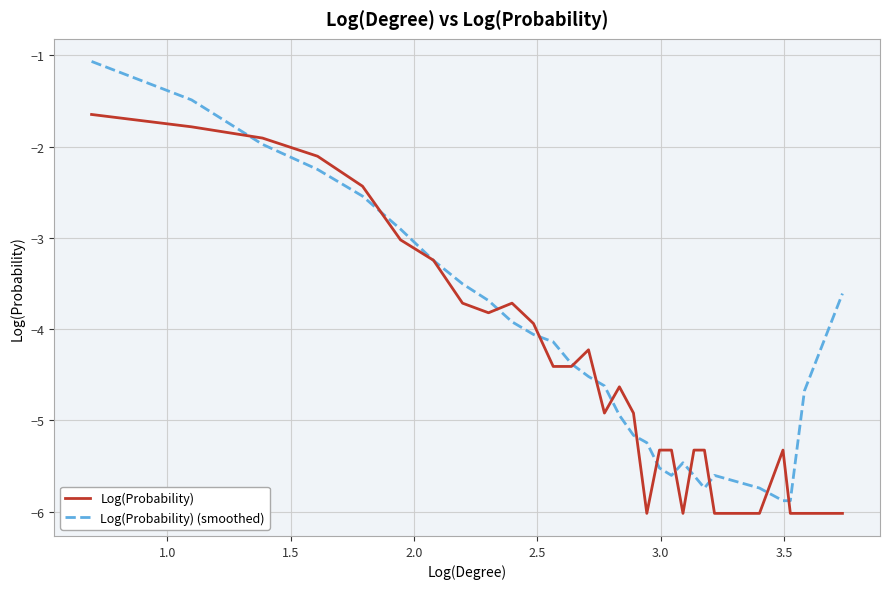

Which series has the largest range (max minus min)?

Log(Probability) (smoothed)